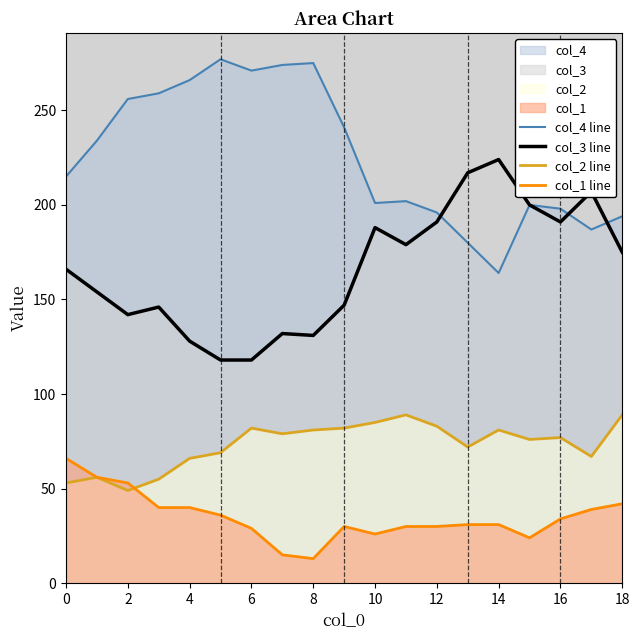

What is the maximum value for col_4 line?

277